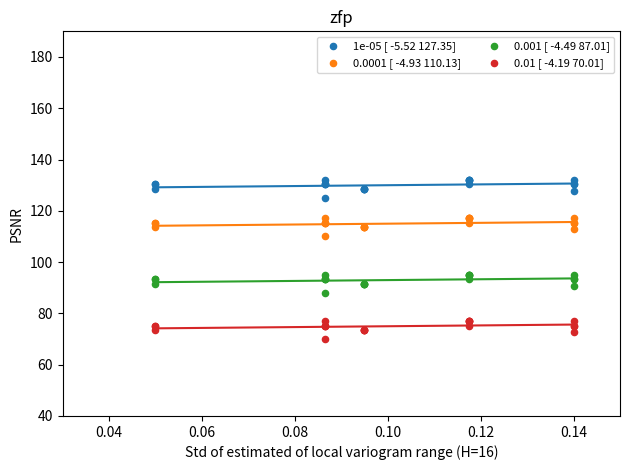

Which series reaches the maximum Y coordinate?

1e-05 [ -5.52 127.35]